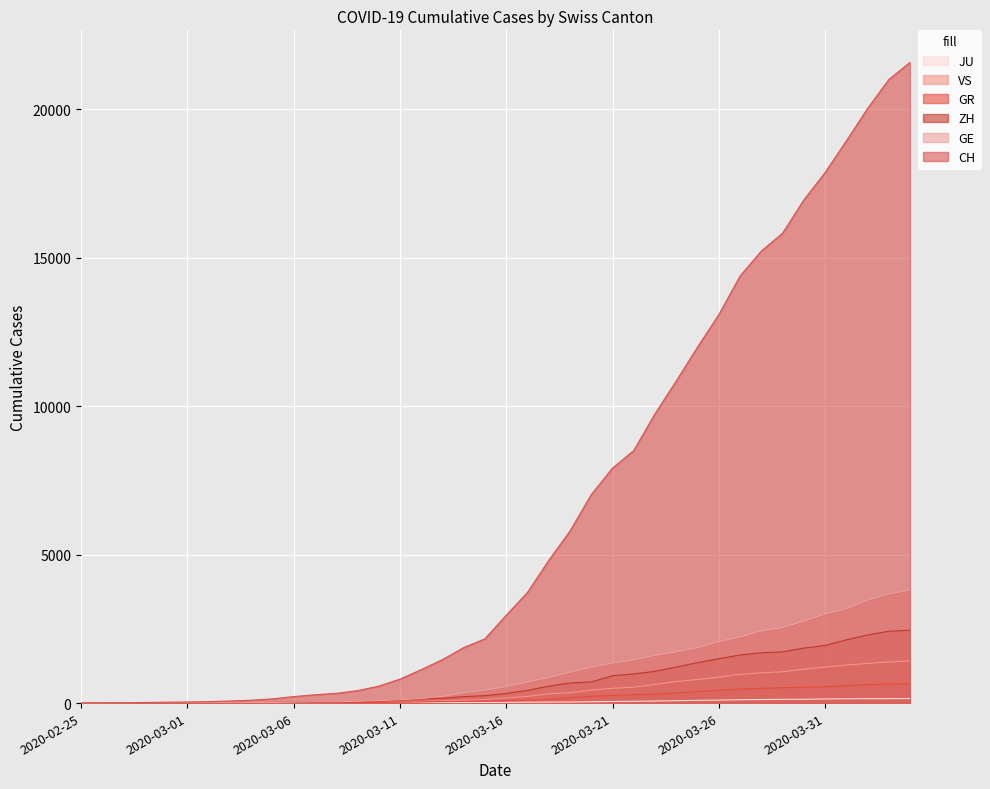

What are all the series names shown in the legend?

CH, GE, ZH, GR, VS, JU